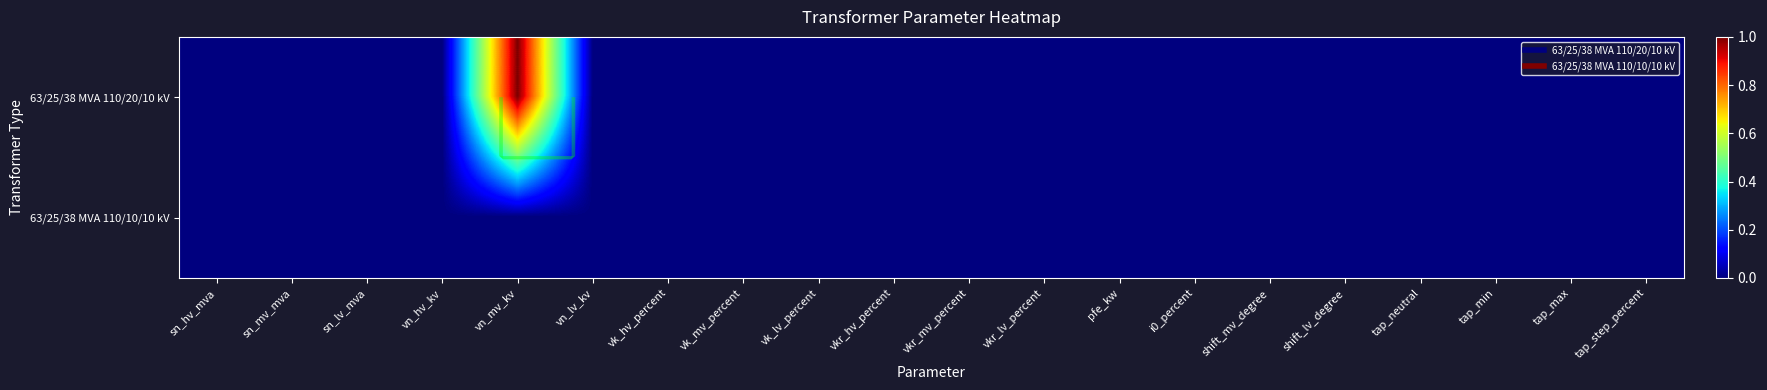

Which has a higher value, sn_hv_mva or vk_hv_percent?

sn_hv_mva